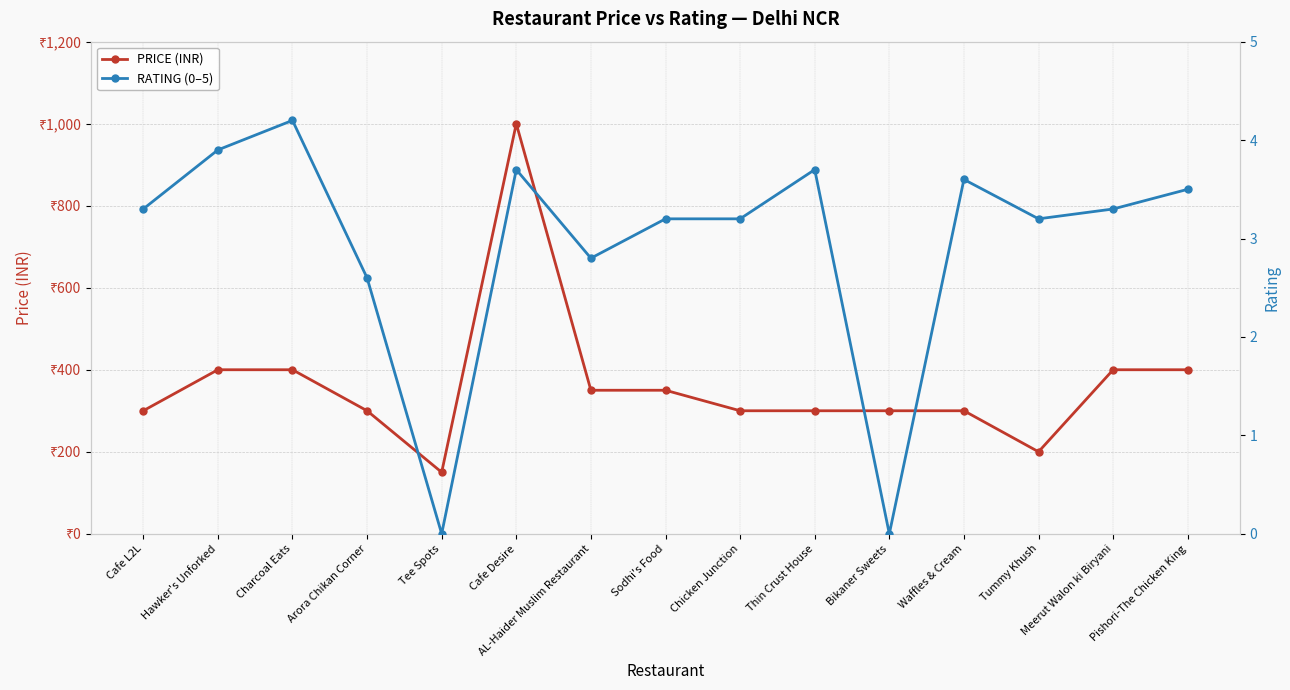

Where is the first local minimum for RATING (0–5)?

Tee Spots